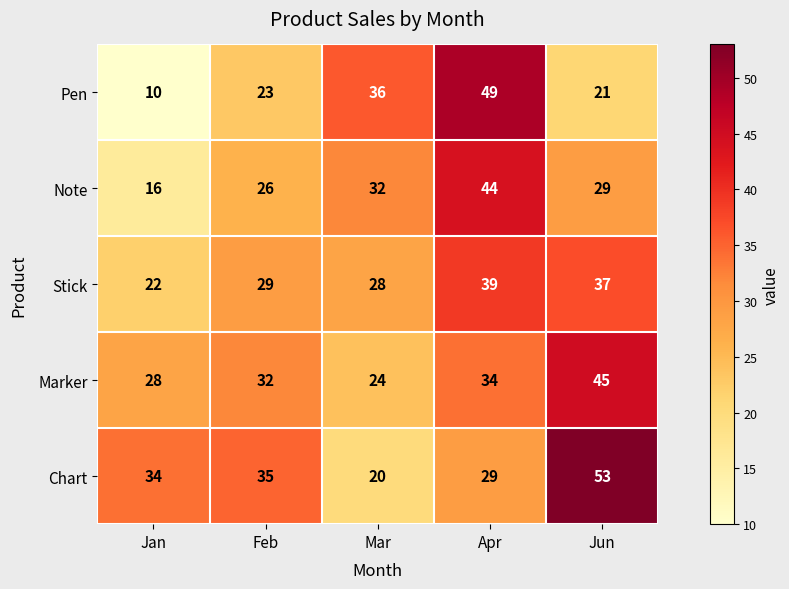

Between Jan and Feb, which series saw the biggest shift?

Pen